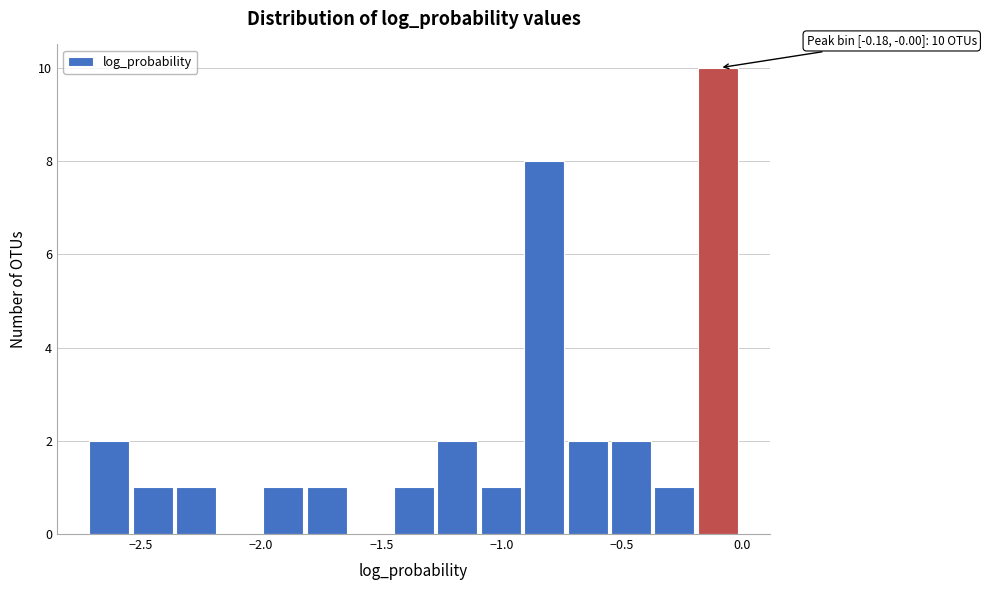

Around what value on the x-axis is the tallest bar? Give the approximate position of its centre, as read against the axis.

-0.10